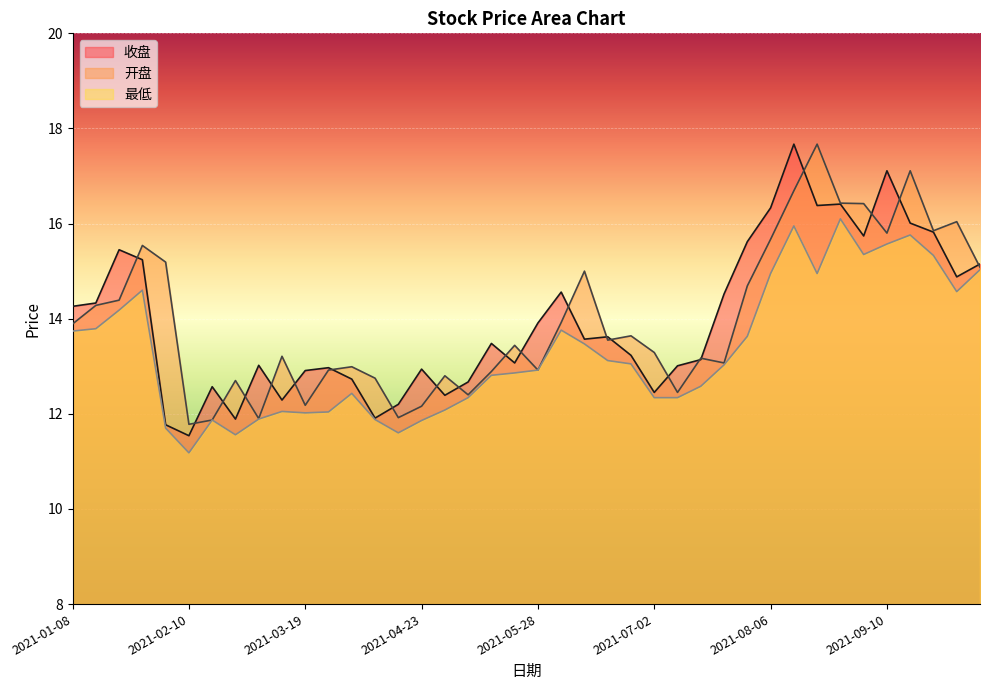

True or false: 最低 and 开盘 intersect in this chart.

False